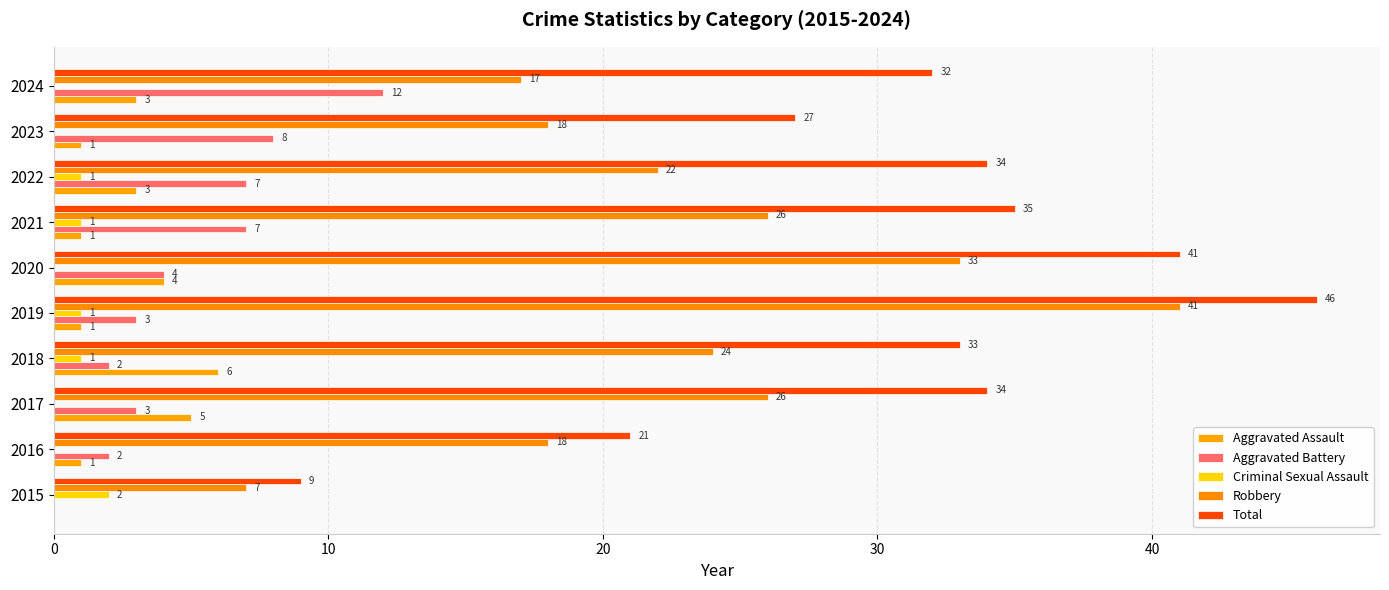

What is the difference between the second highest and minimum values in the Robbery series?

26